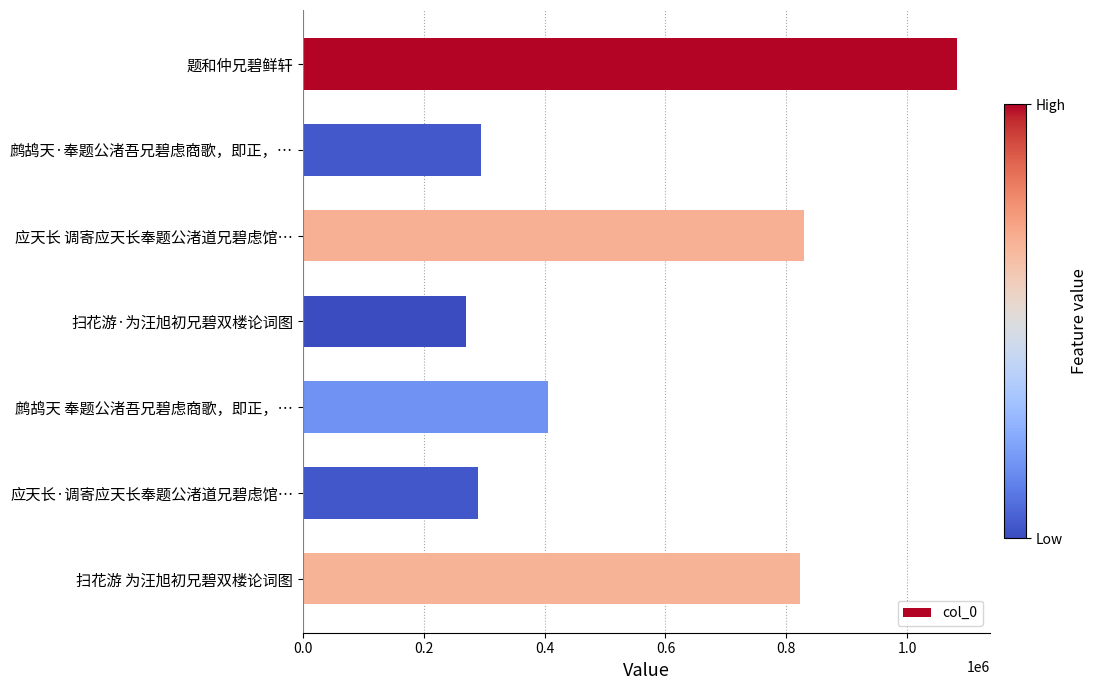

What is the minimum value shown in the chart?

269381